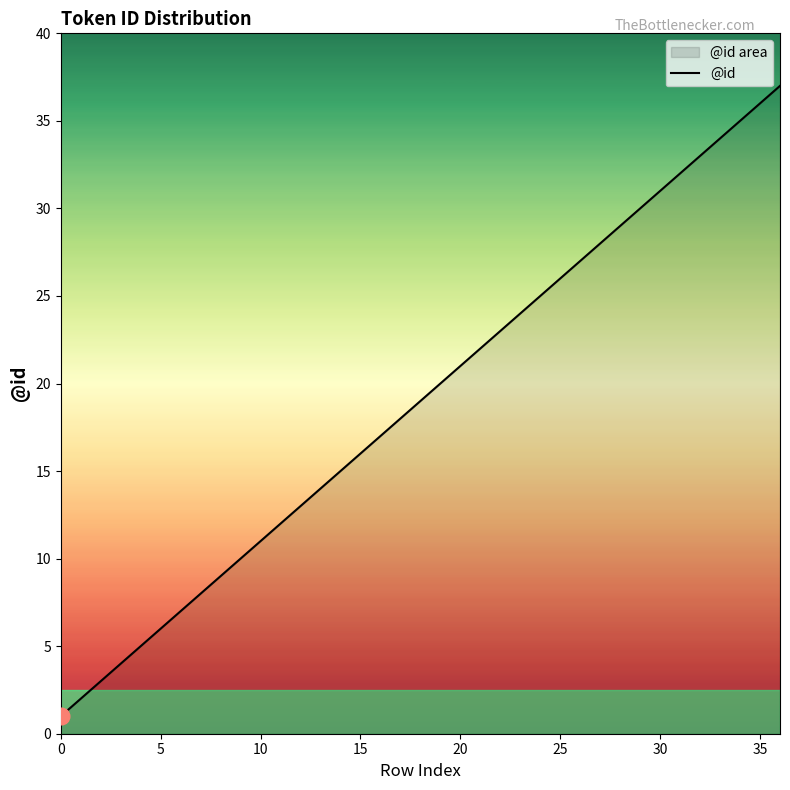

Approximately how many times larger is the value at 20 compared to 23?

0.9